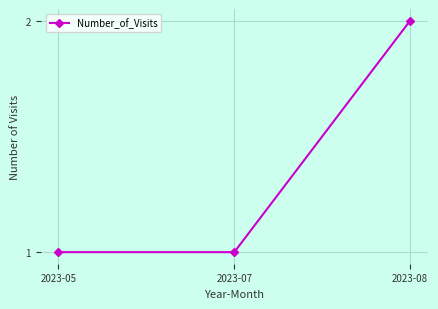

The value at 2023-05 is 1. True or false?

True